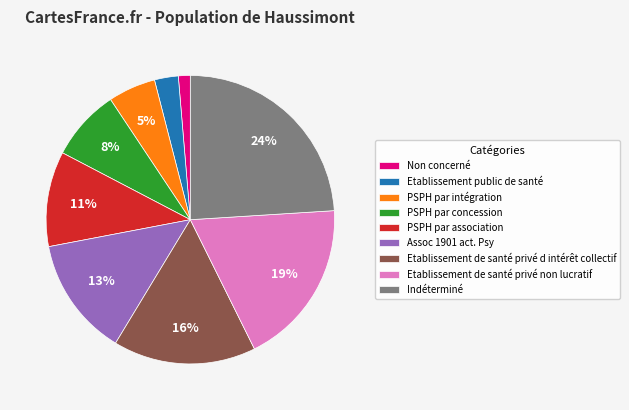

Is it true that Etablissement de santé privé non lucratif is 19% of the pie?

True